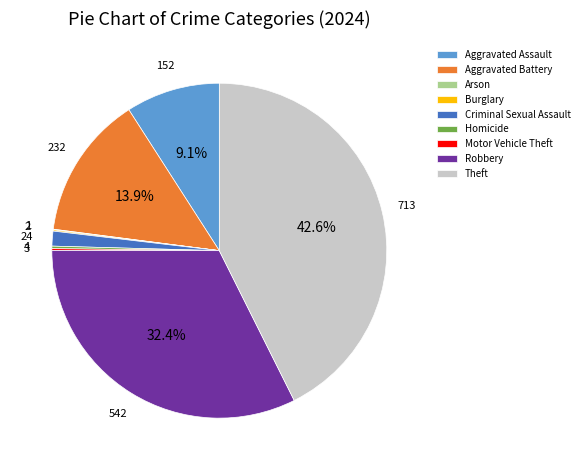

What percentage is NOT represented by Aggravated Assault?

90.9%